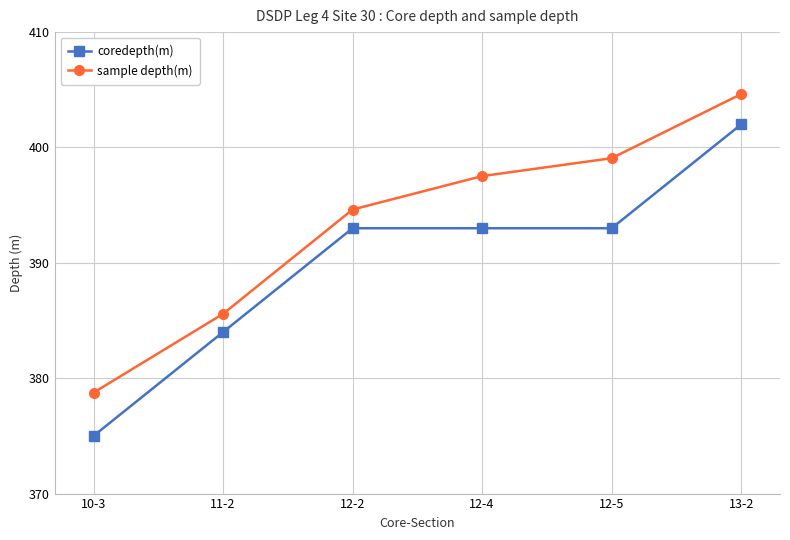

At which category does the chart reach its minimum across all series?

10-3